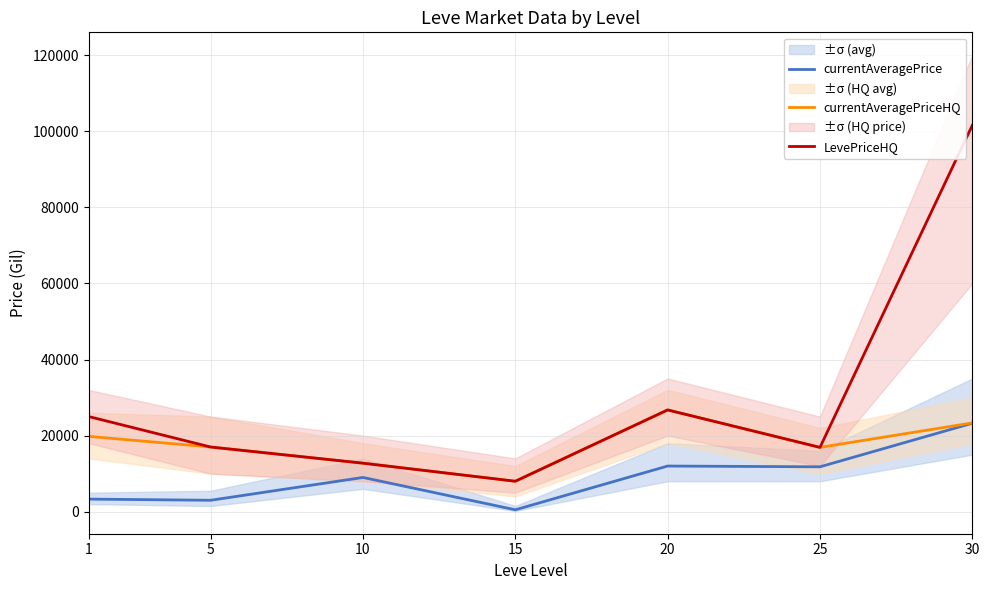

At how many categories does at least one series exceed 83706?

1